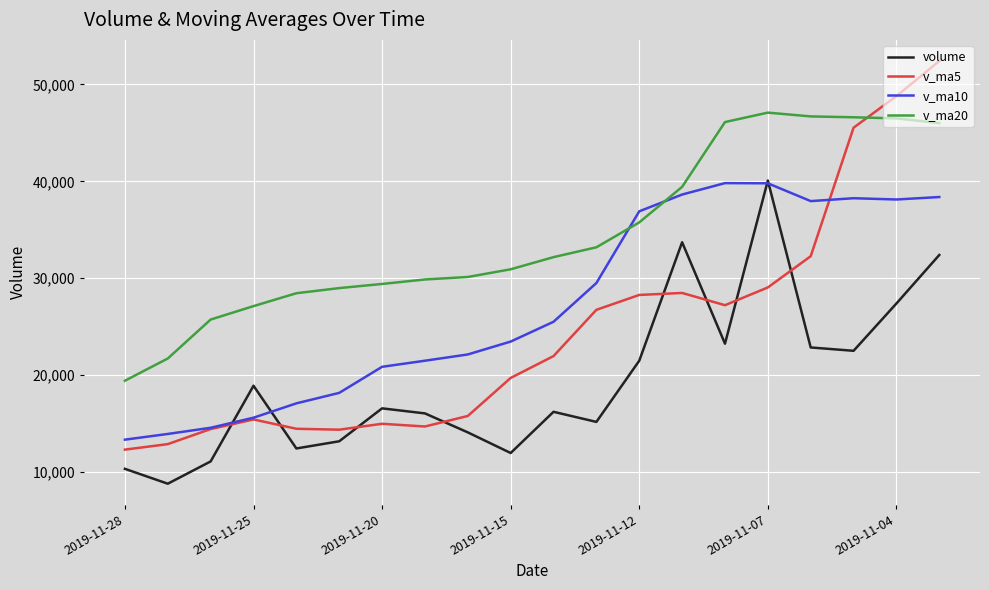

In v_ma5, how many points are lower than both neighbors (excluding endpoints)?

3